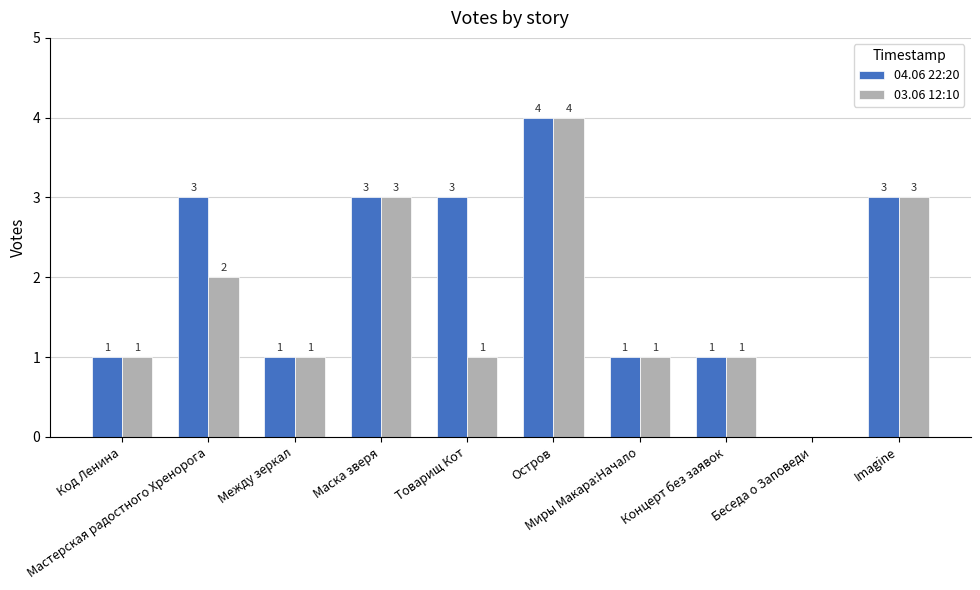

Are the bars grouped side by side (vs. stacked)?

Yes